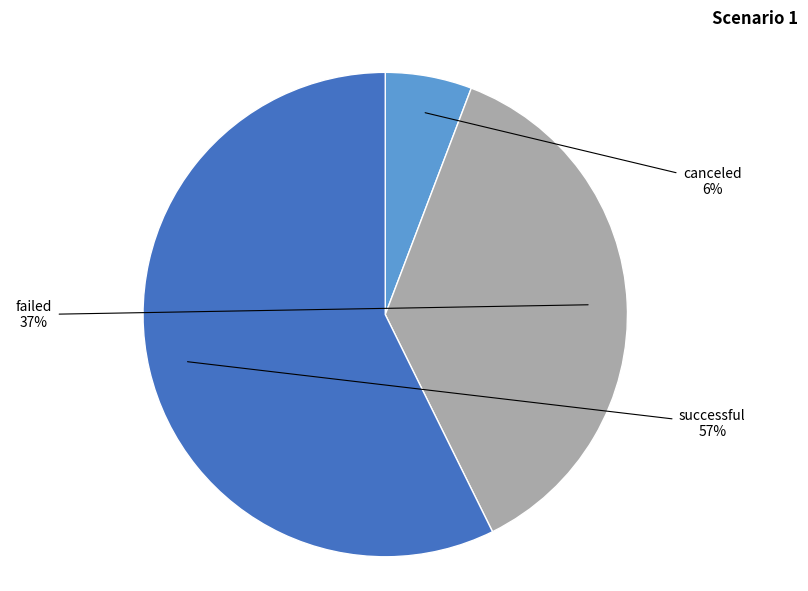

How many slices are in this pie chart?

3